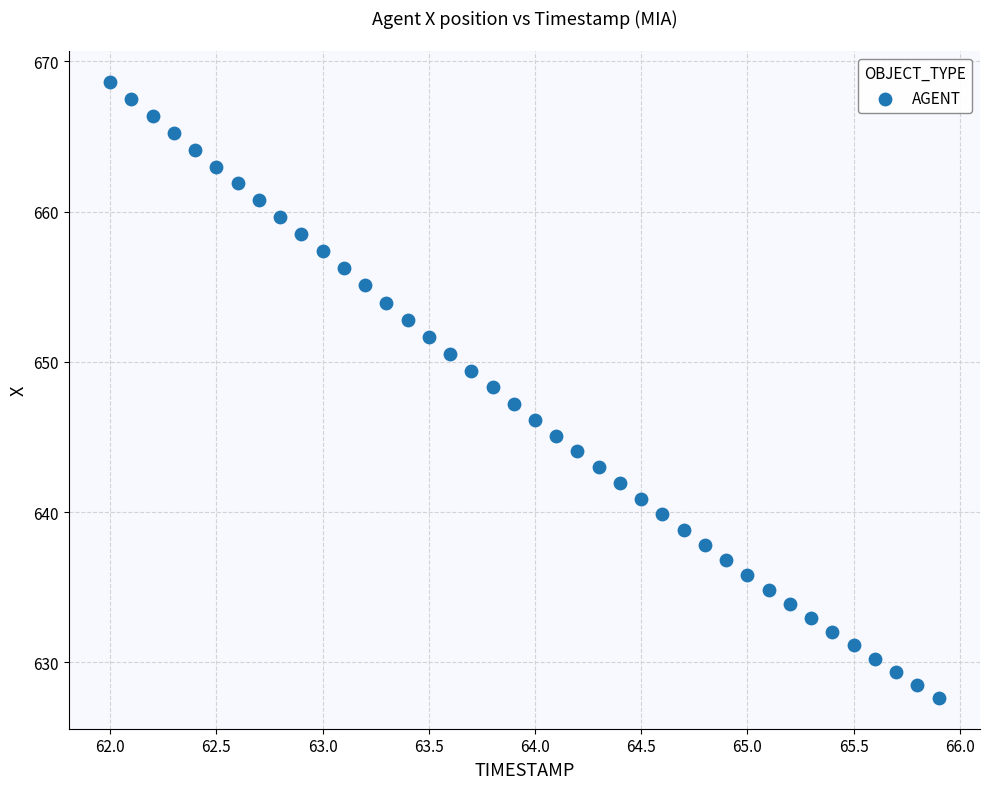

What is the range of Y values (max minus min)?

41.0